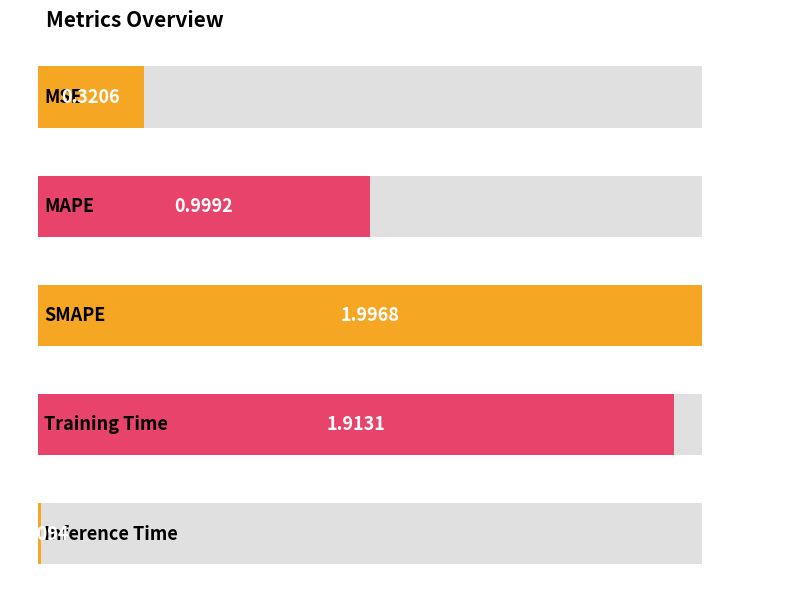

What is the difference between the second highest and second lowest values?

1.6